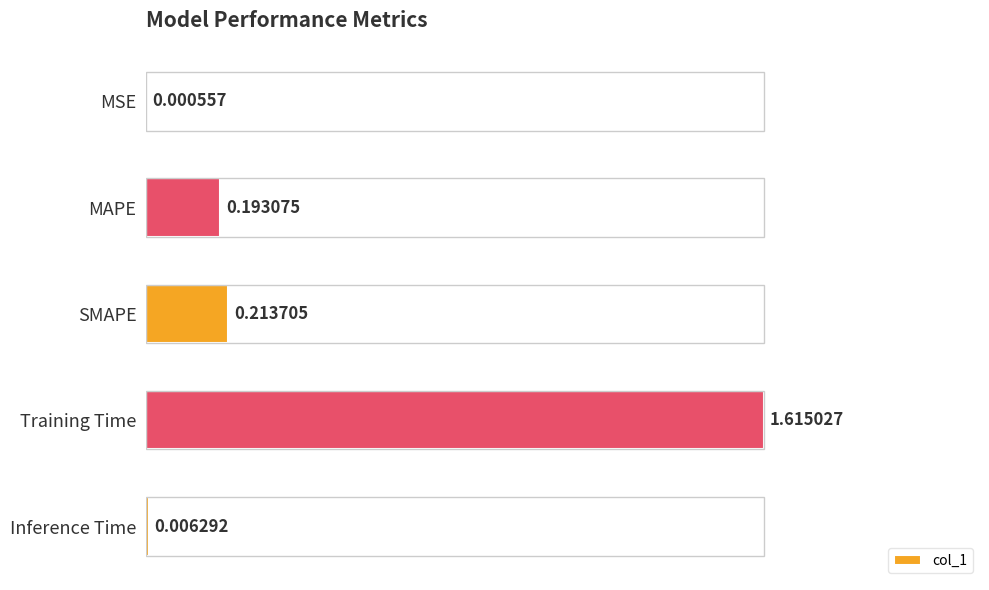

At which label is the value closest to 0?

MSE